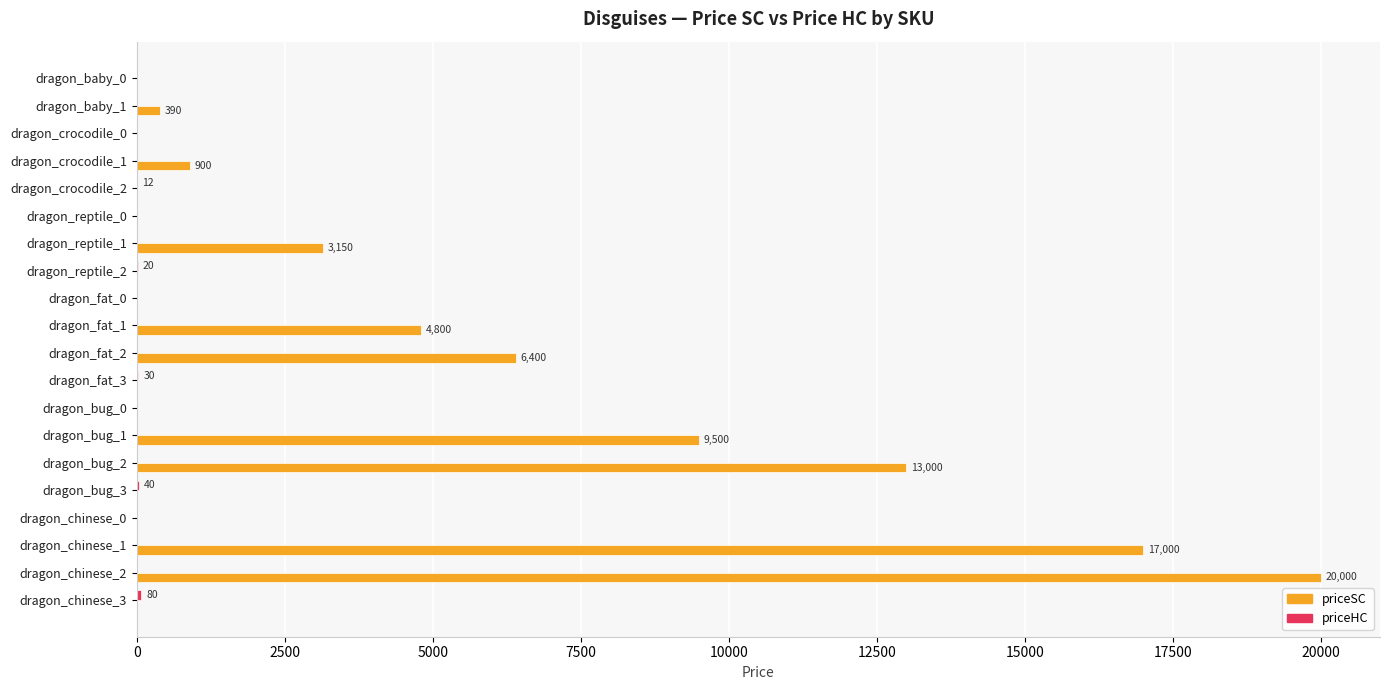

Which series changed the most between dragon_crocodile_0 and dragon_fat_1?

priceSC